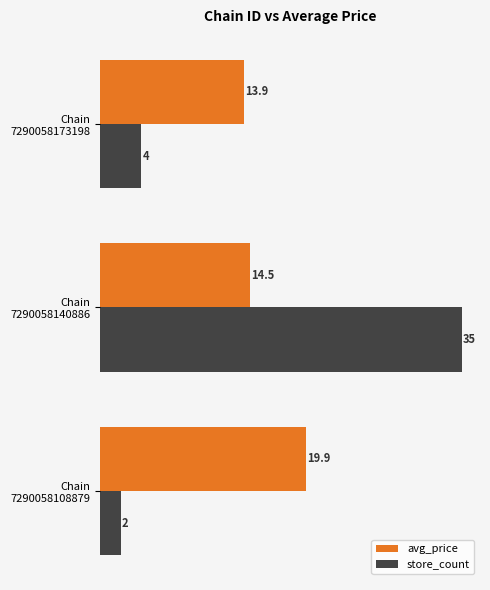

Which series has the largest range (max minus min)?

store_count